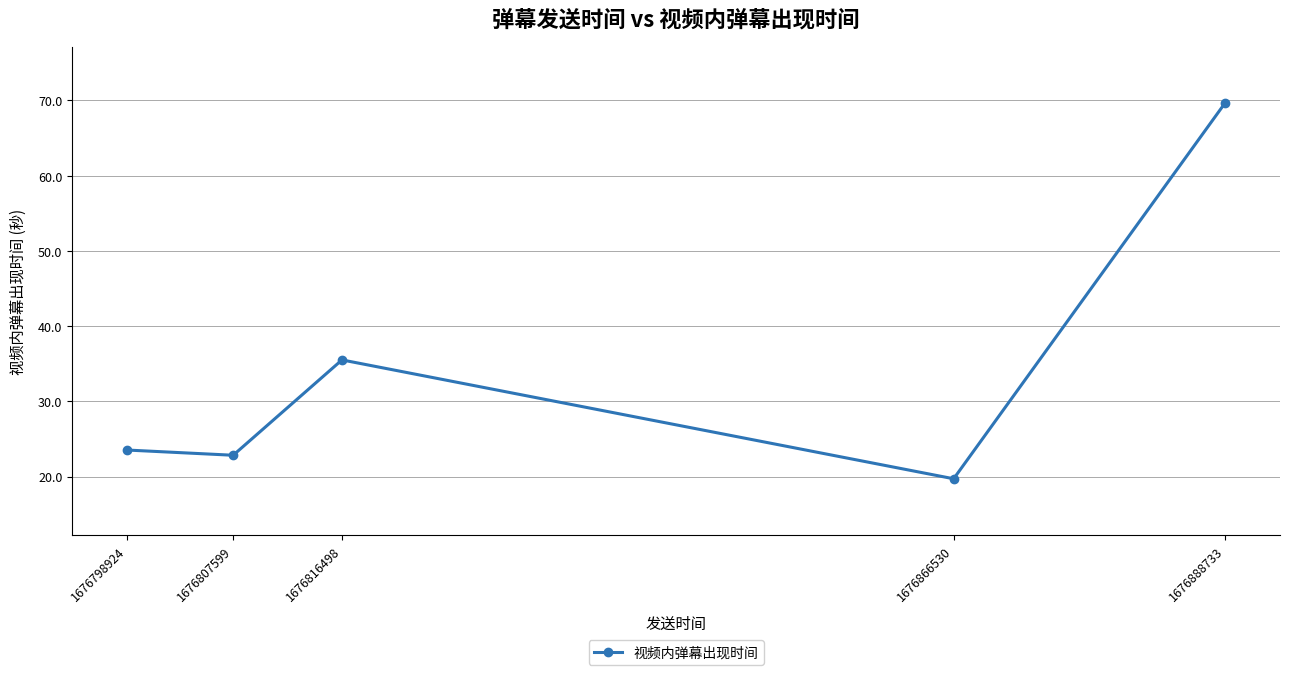

Where is the first local maximum?

1676816498